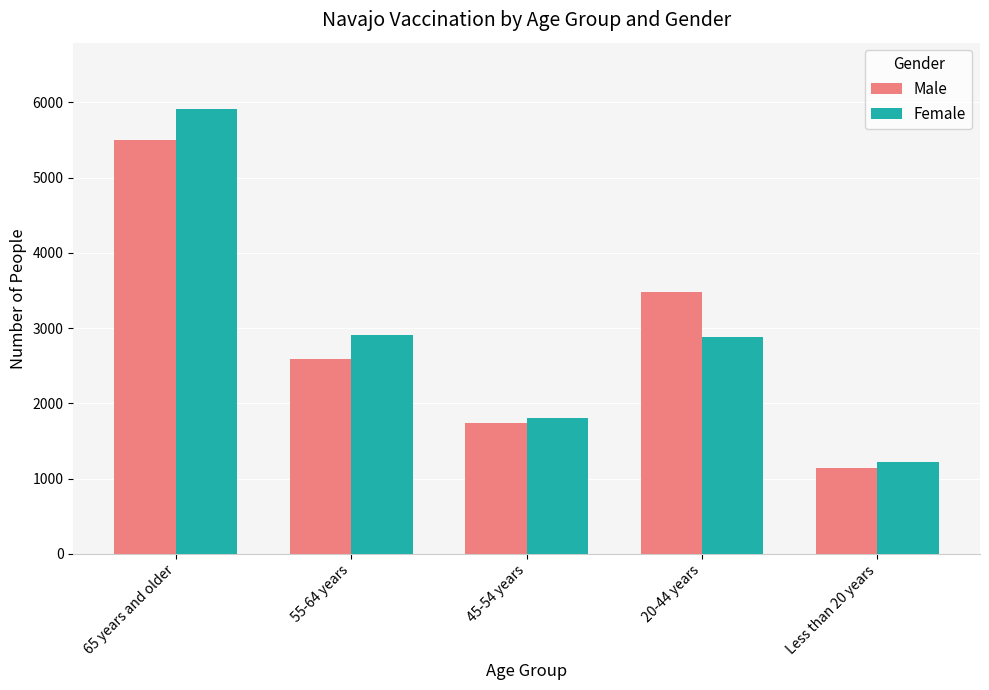

How many bars are there in total?

10